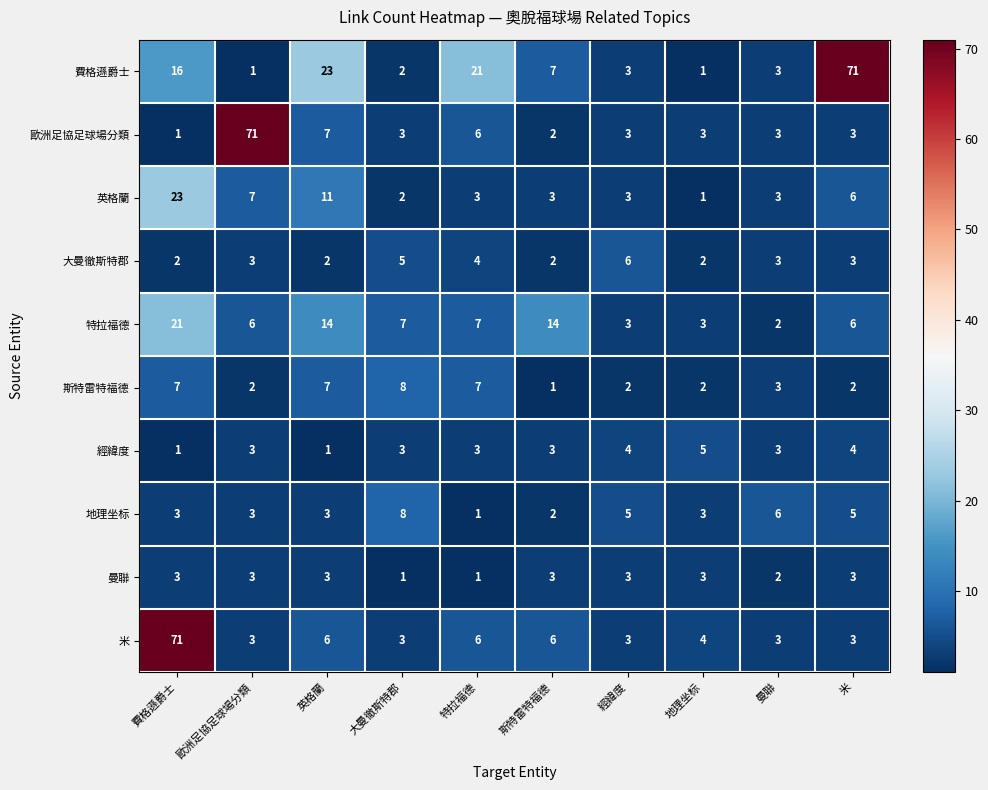

Where does the 特拉福德 series first go above 7?

費格遜爵士